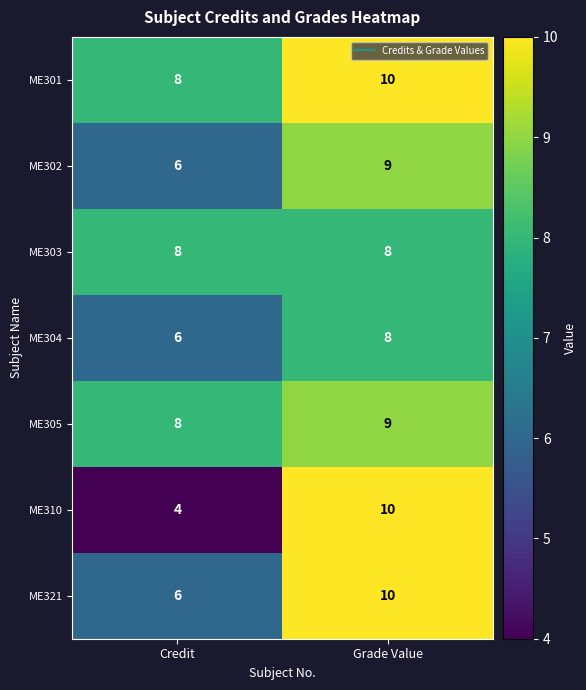

What is the lowest value of the ME303 series?

8